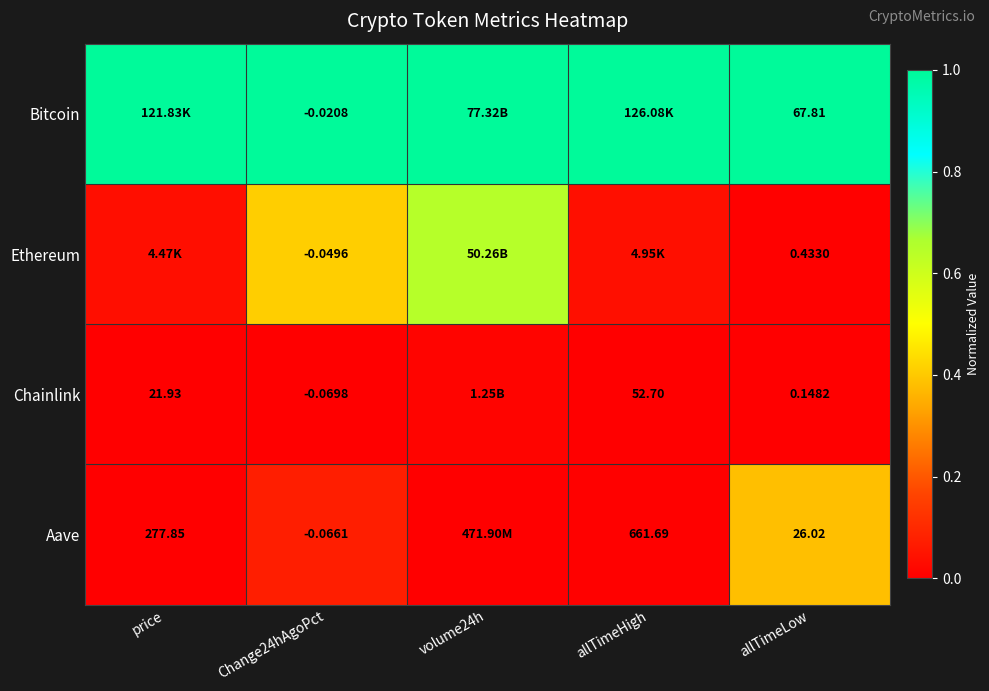

Is the value of Ethereum at Change24hAgoPct greater than the value of Chainlink at price?

No